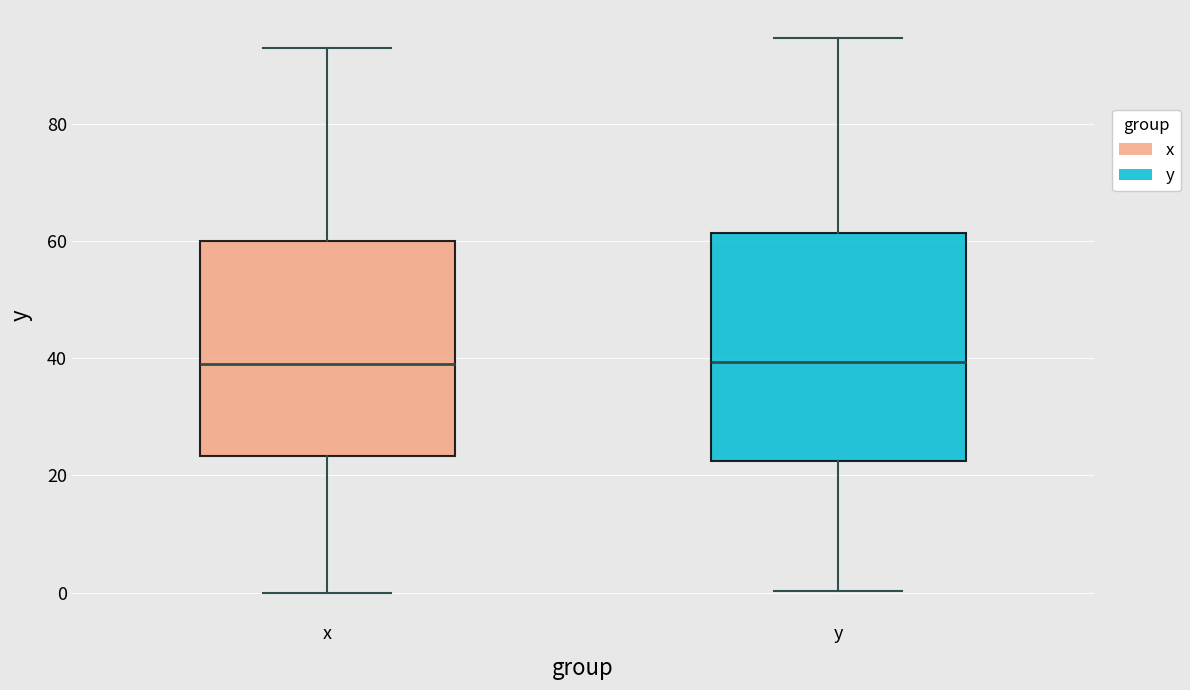

Which box is the tallest, from its lower edge to its upper edge?

y